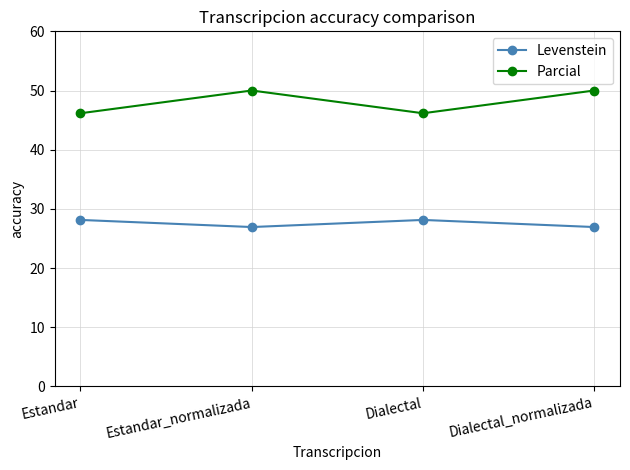

What is the difference between the maximum and minimum values in the Levenstein series?

1.2